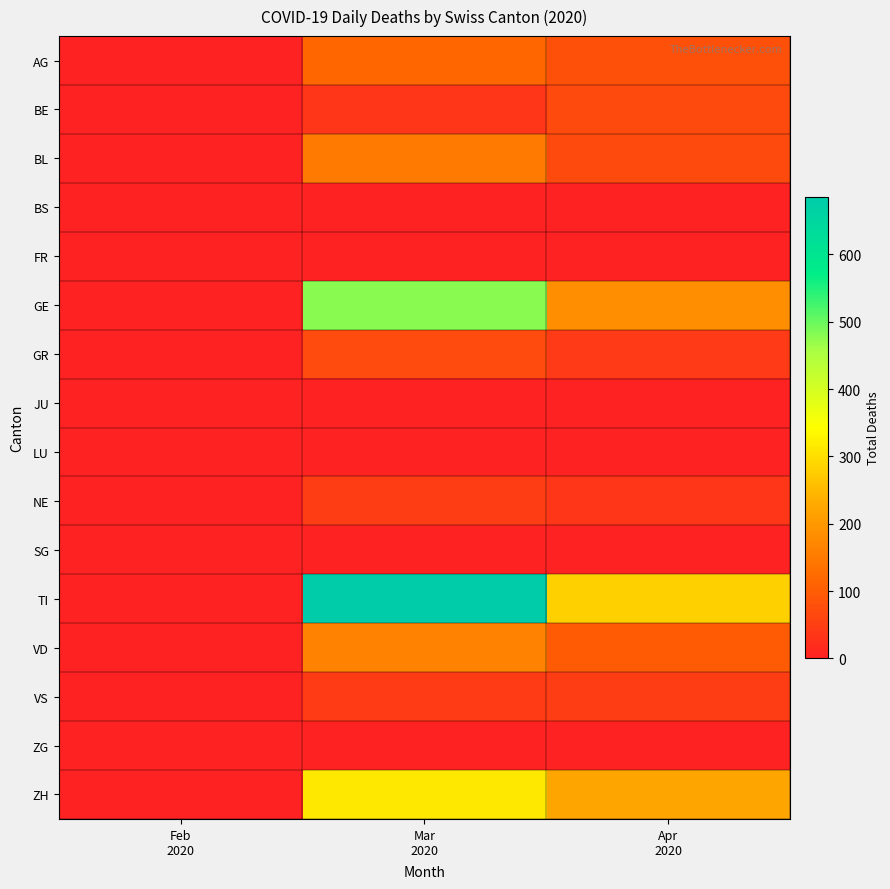

Which label corresponds to the smallest value in the chart?

Feb
2020